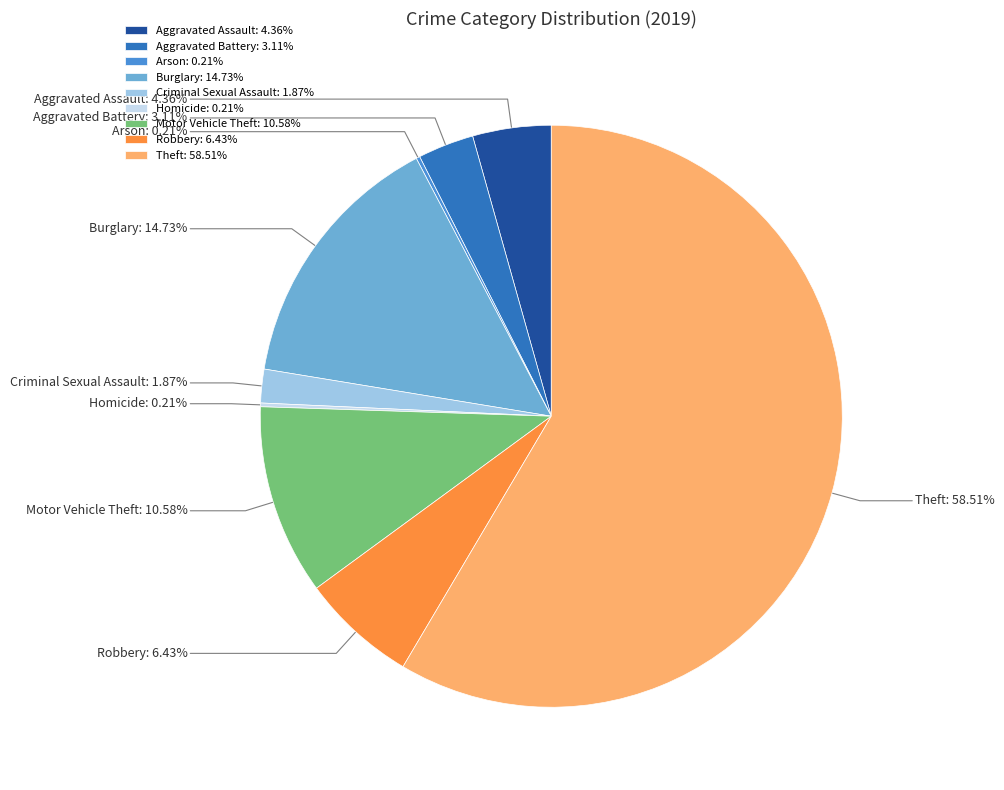

Approximately how many times larger is the value at Burglary compared to Aggravated Battery?

4.7